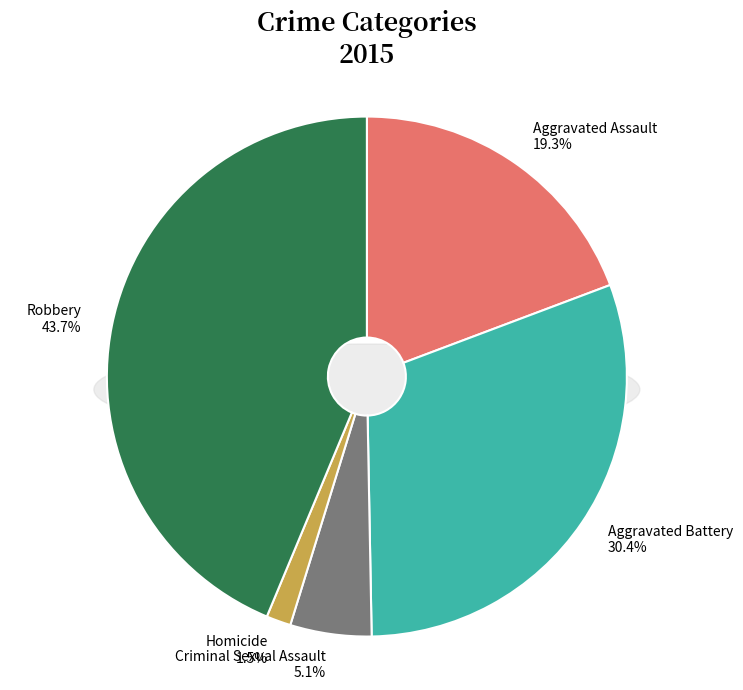

Combined, what portion of the pie is Aggravated Battery and Robbery?

74.1%